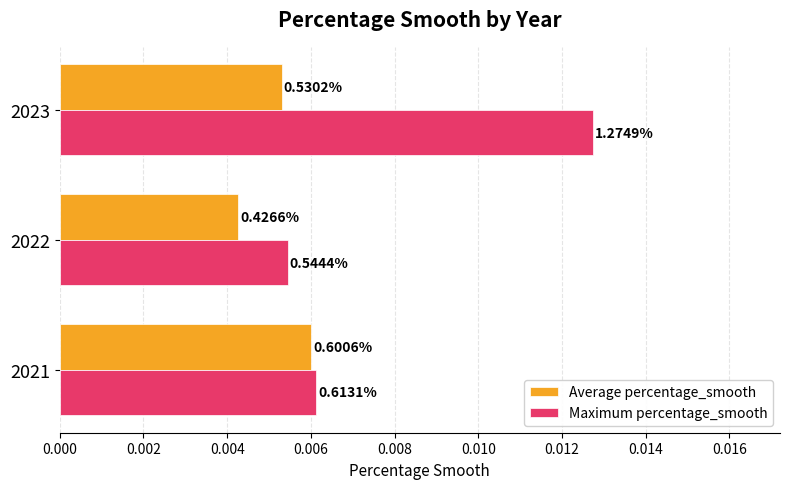

What are all the series names shown in the legend?

Average percentage_smooth, Maximum percentage_smooth